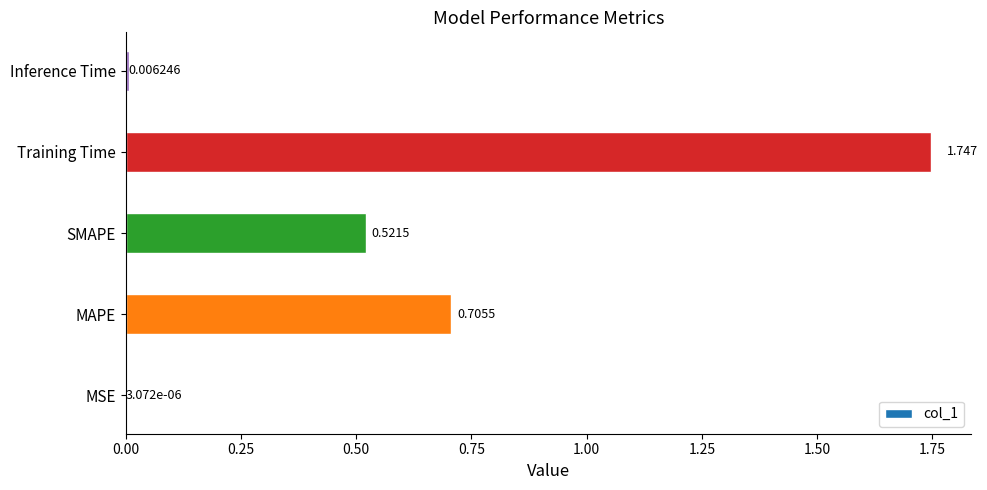

Where is the data nearest to the value 0?

MSE